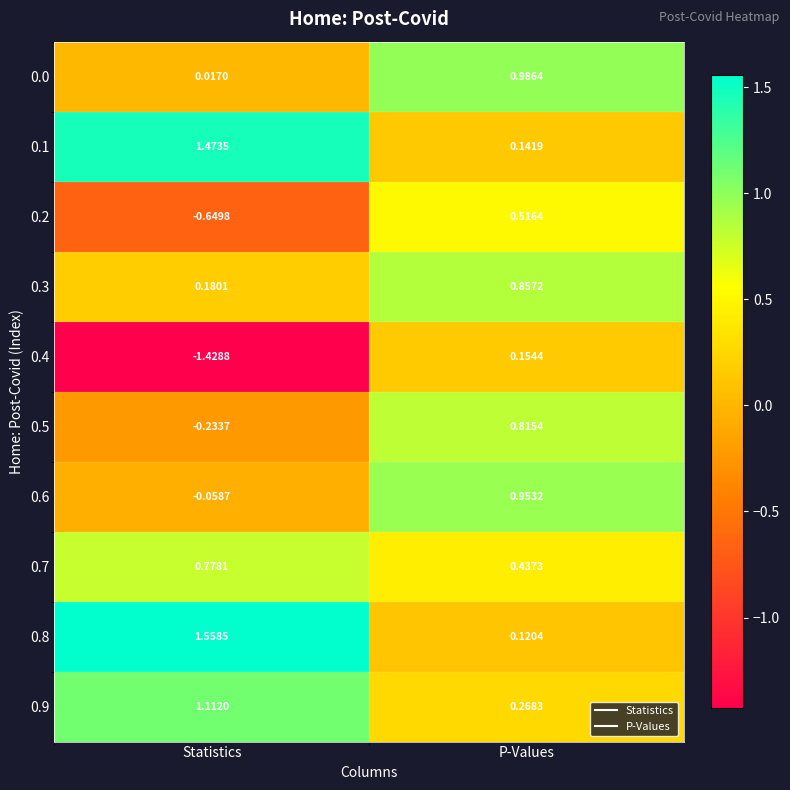

Count the number of categories in the chart.

2